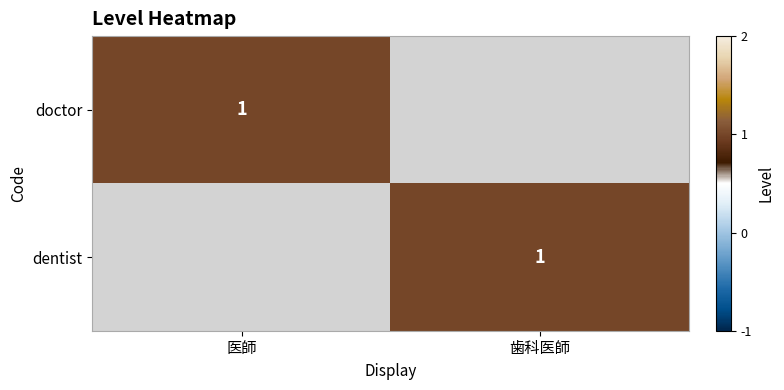

Is it true that dentist equals 0 at 歯科医師?

False